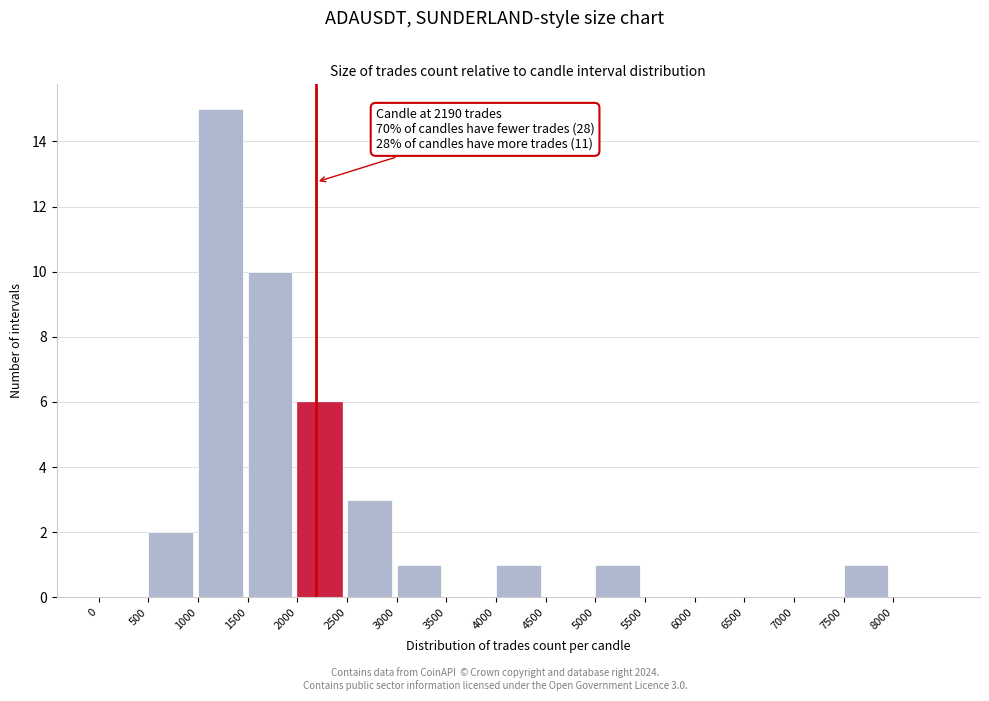

Over which range of the x-axis is the bar tallest?

1000 to 1500